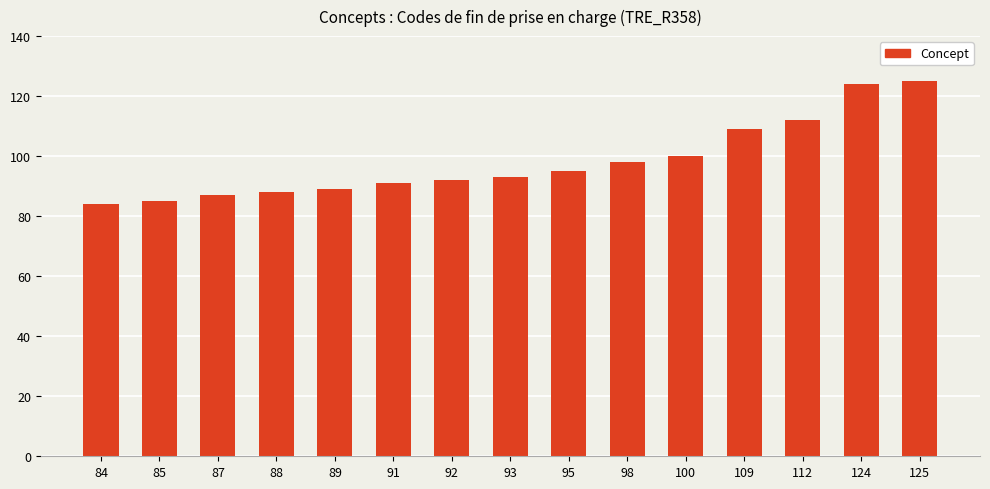

What is the difference between the second highest and minimum values?

40